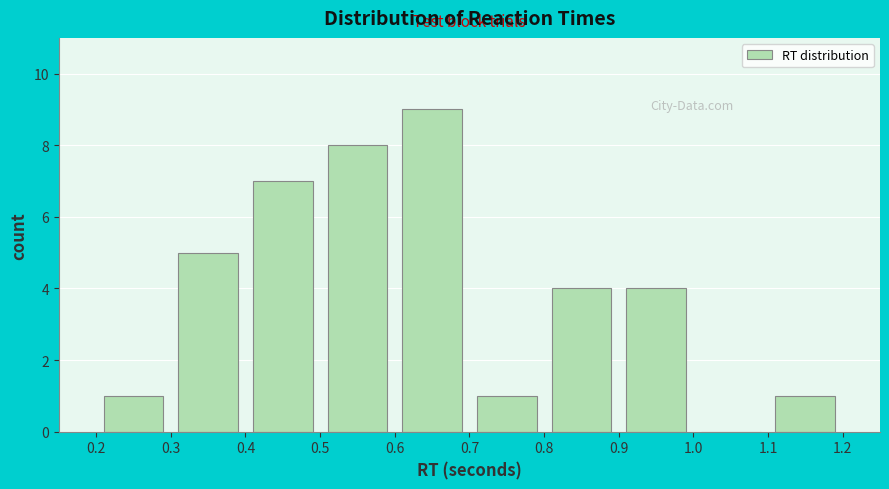

Over which range of the x-axis is the bar tallest?

0.6 to 0.7